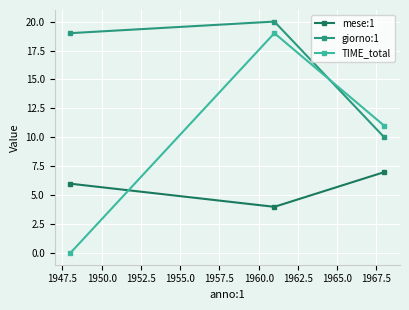

Which series has the largest total across all categories?

giorno:1